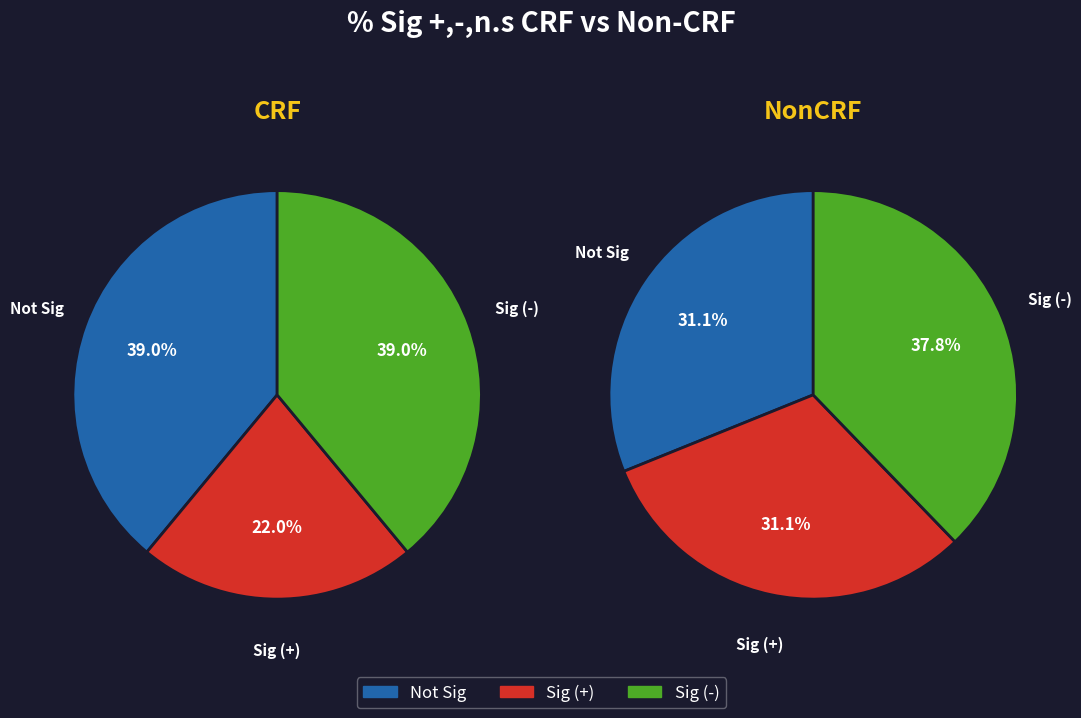

How many slices are in this pie chart?

3